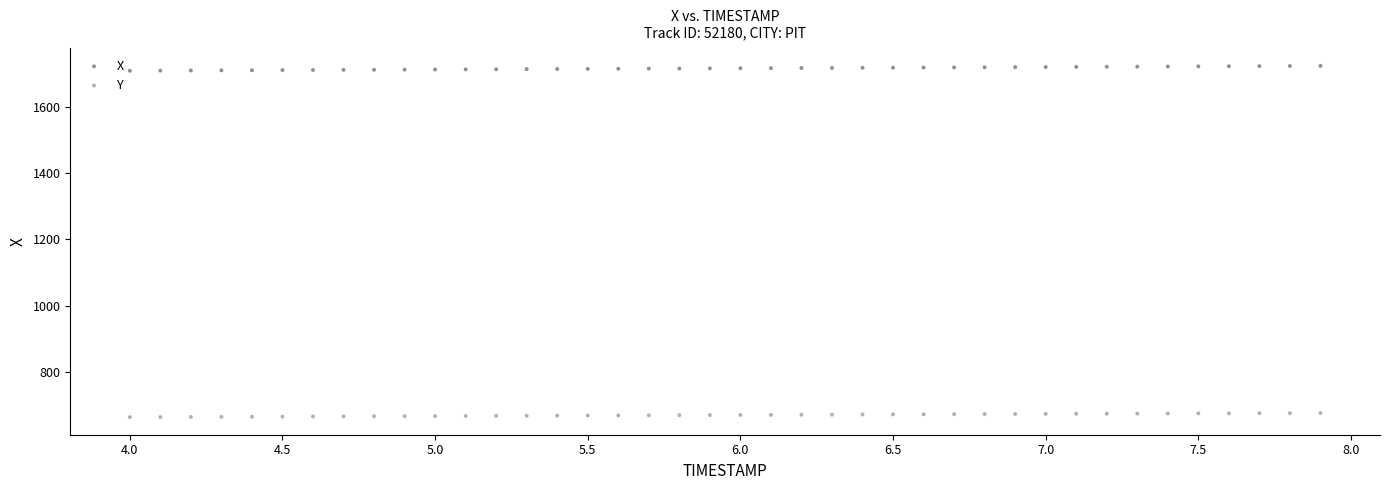

Across all data points, what is the range of X values (max minus min)?

3.9